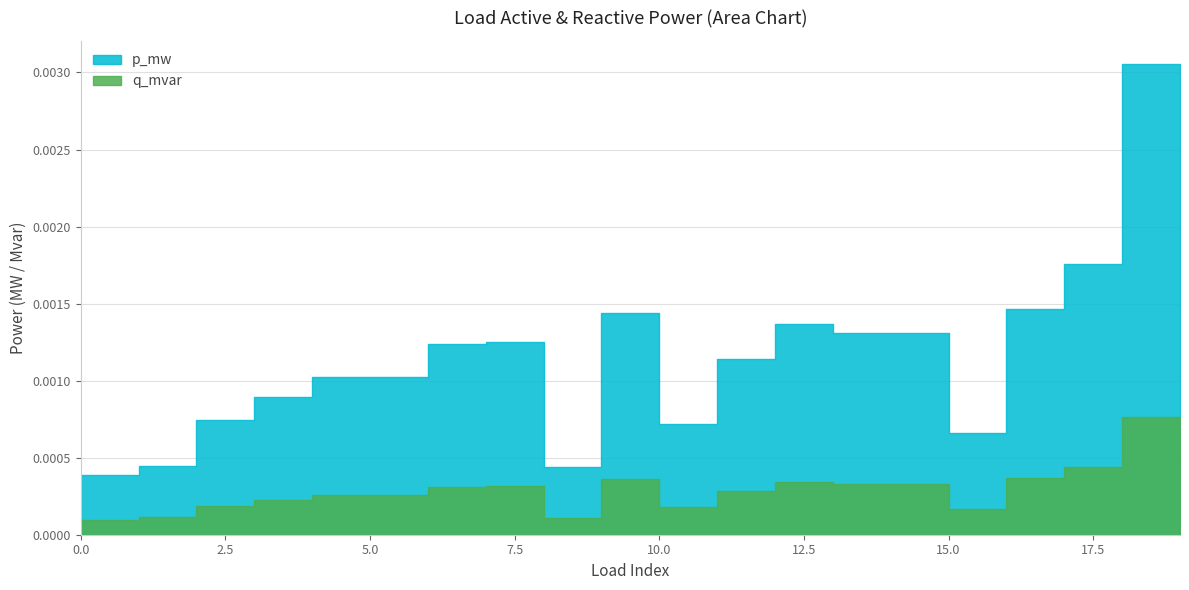

How many p_mw values are between 0 and 1?

20